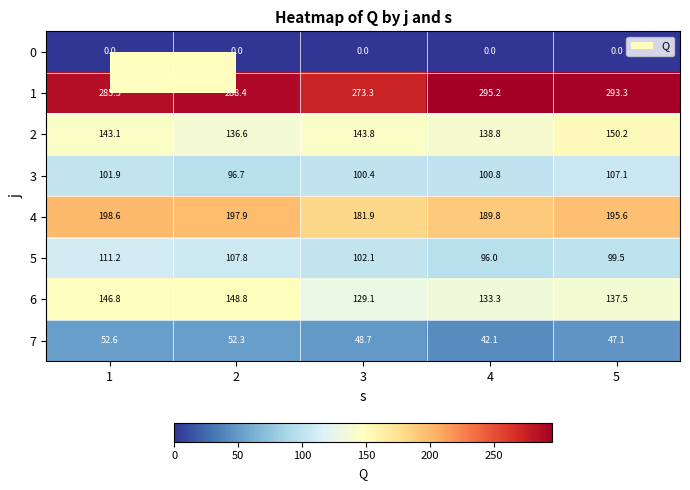

At which label is 7 closest to 47?

5